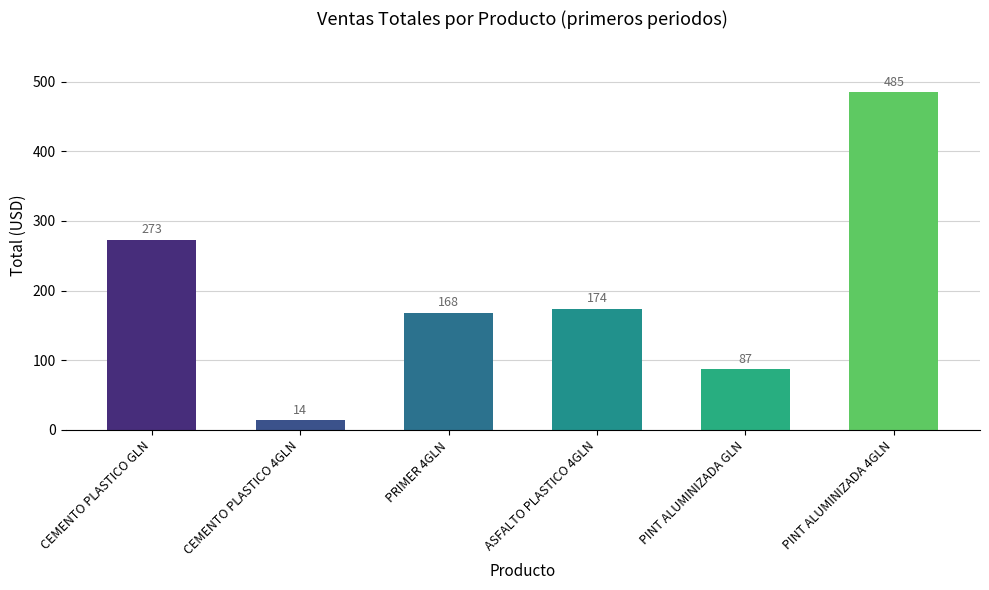

Does the chart contain any negative values?

No